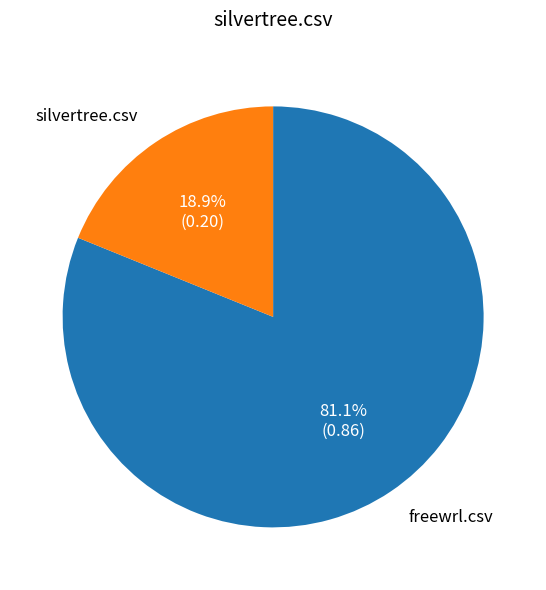

Count the number of slices in the pie.

2